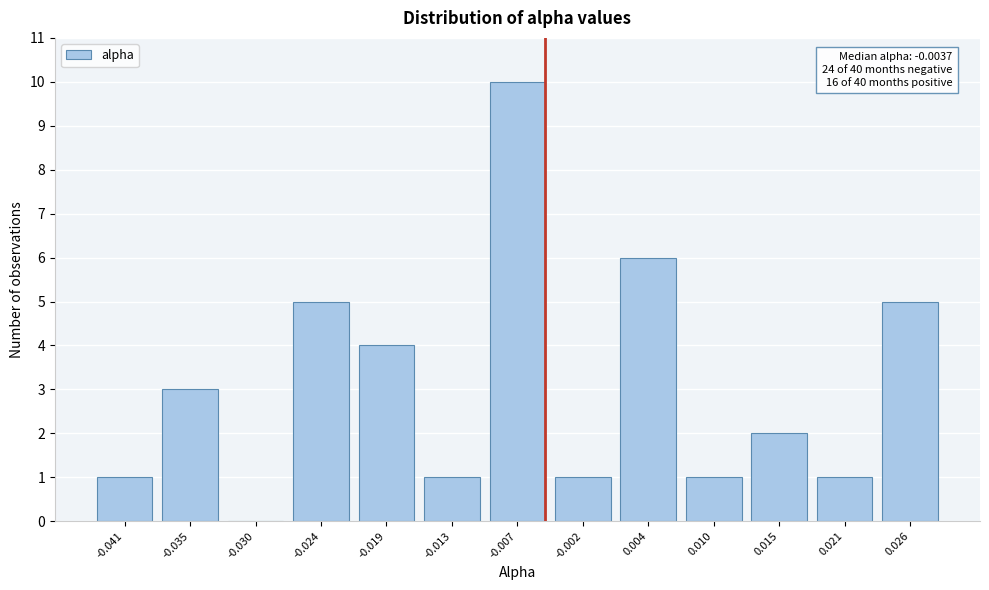

Reading left to right, transcribe all the data shown in this chart.

-0.041=1	-0.035=3	-0.030=0	-0.024=5	-0.019=4	-0.013=1	-0.007=10	-0.002=1	0.004=6	0.010=1	0.015=2	0.021=1	0.026=5